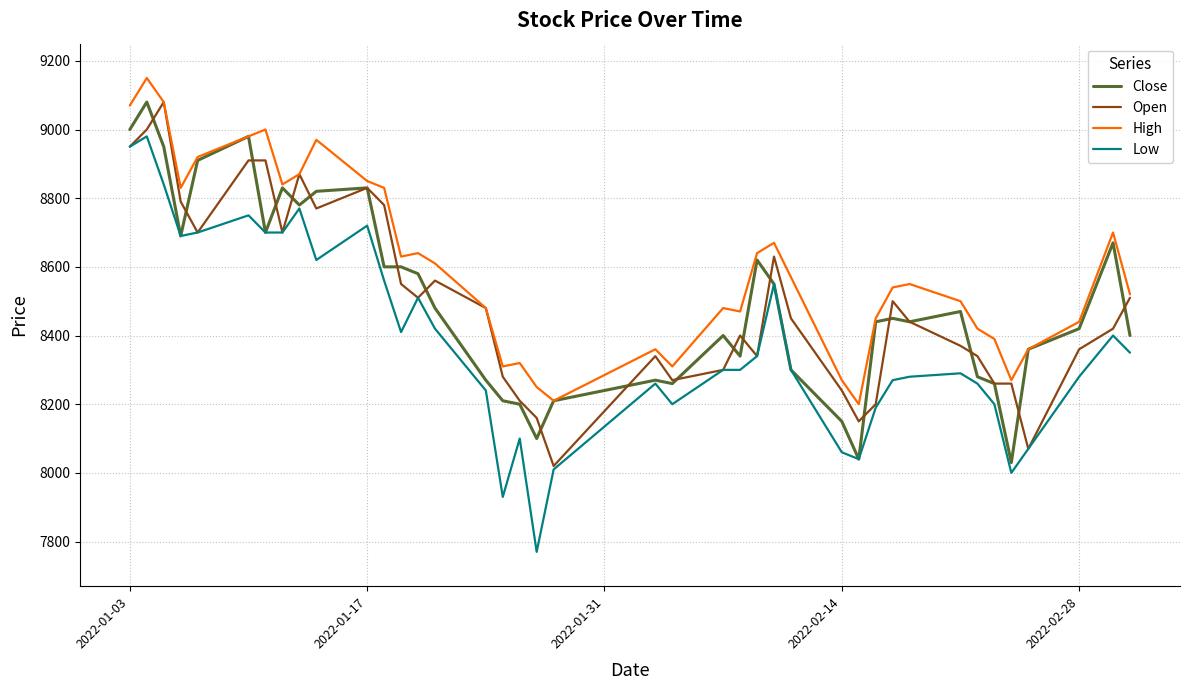

What is the smallest value displayed?

7770